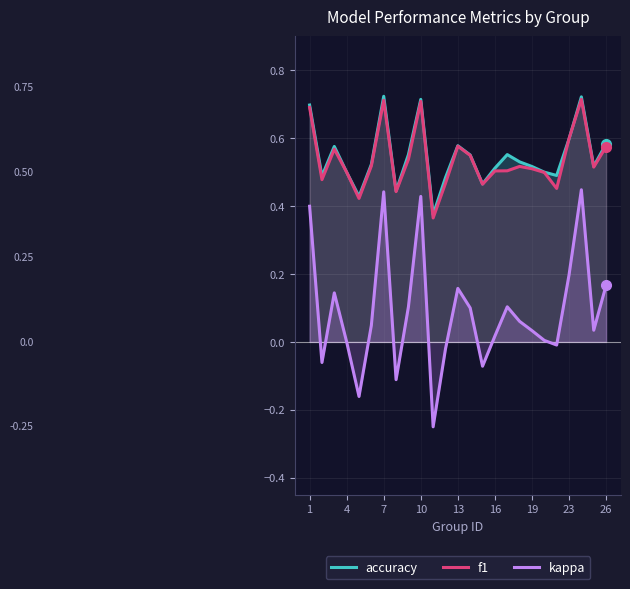

Is it true that f1 equals 1.1 at 23?

False